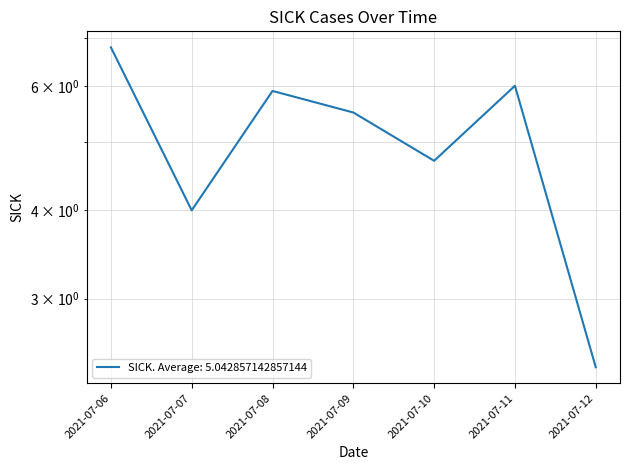

What value does the data have at 2021-07-06?

6.8